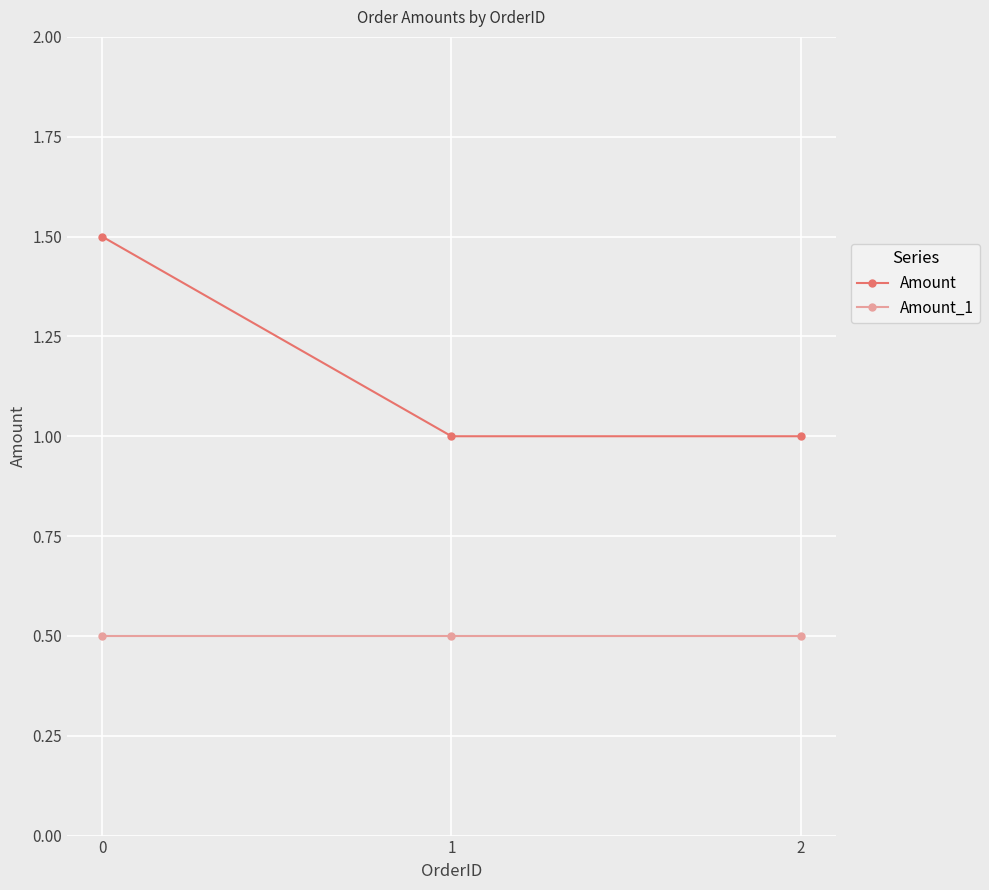

List the series in order of their peak value, highest first.

Amount, Amount_1